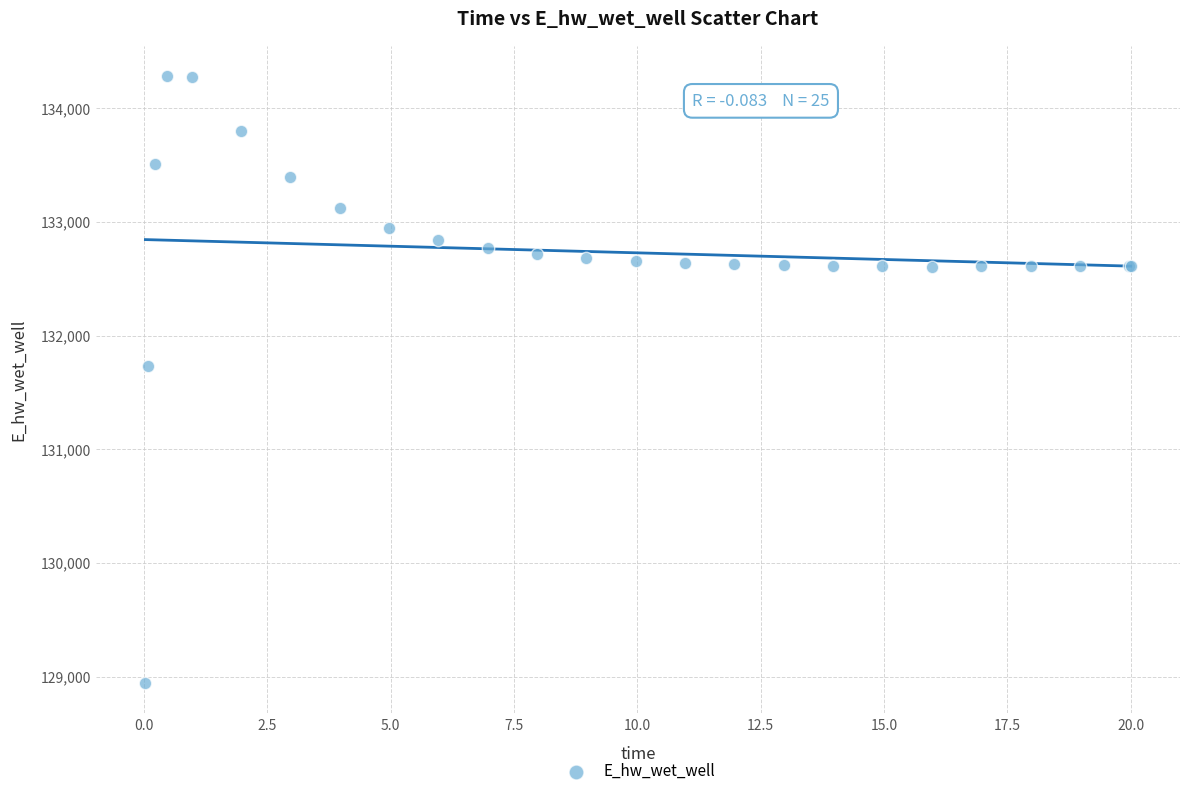

What Y value in the scatter plot is closest to 131612?

131728.2